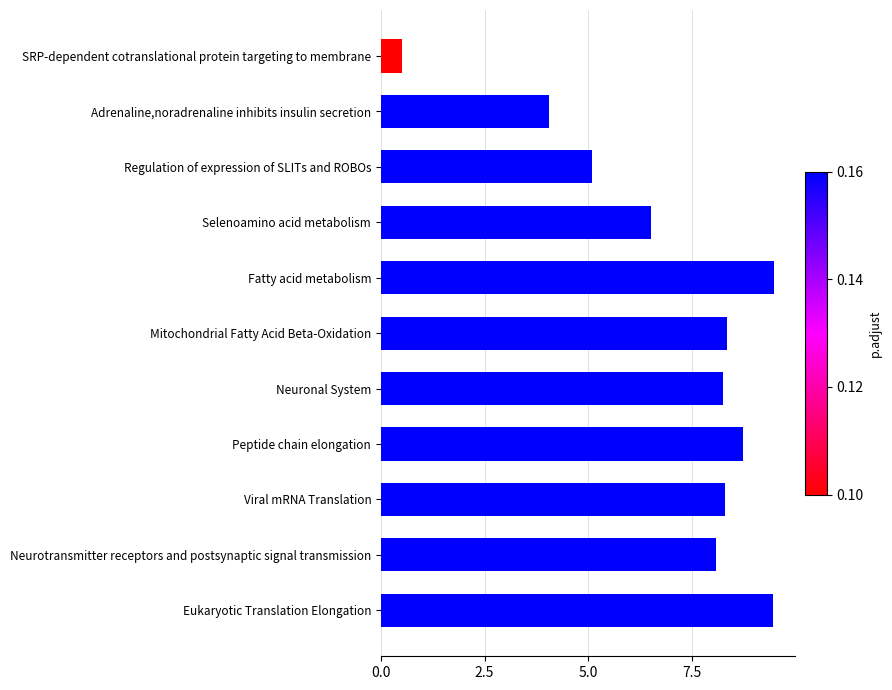

The value at Regulation of expression of SLITs and ROBOs is 5.1. True or false?

True